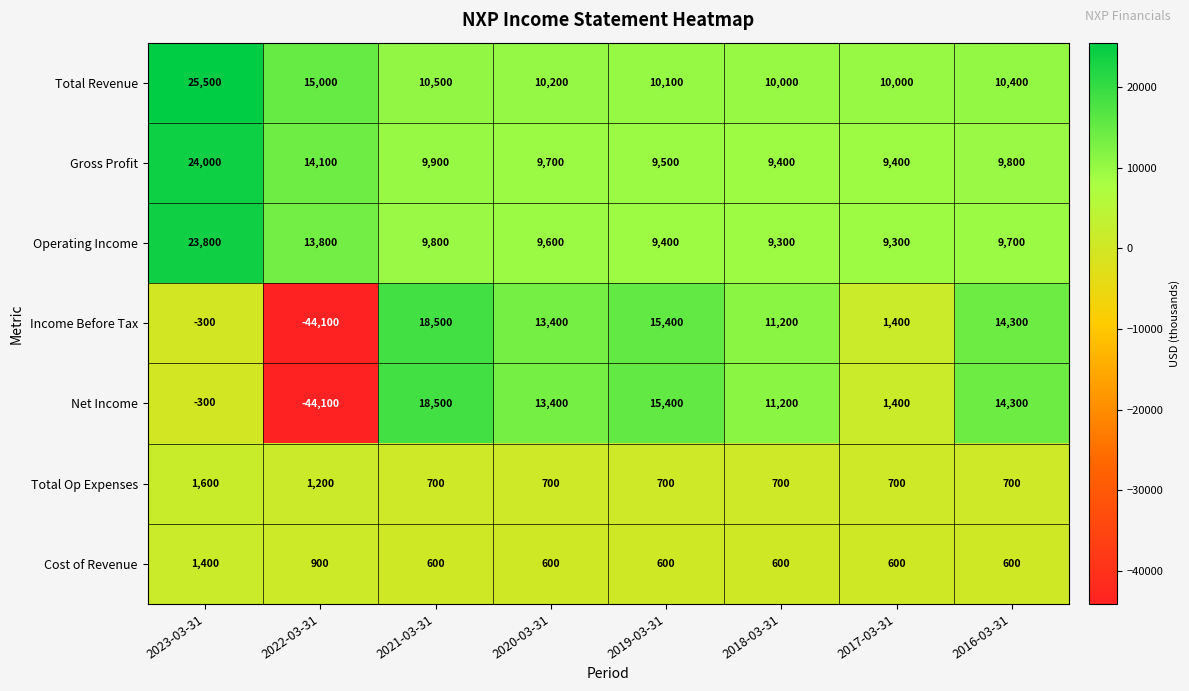

Is the value of Net Income at 2018-03-31 greater than the value of Operating Income at 2016-03-31?

Yes